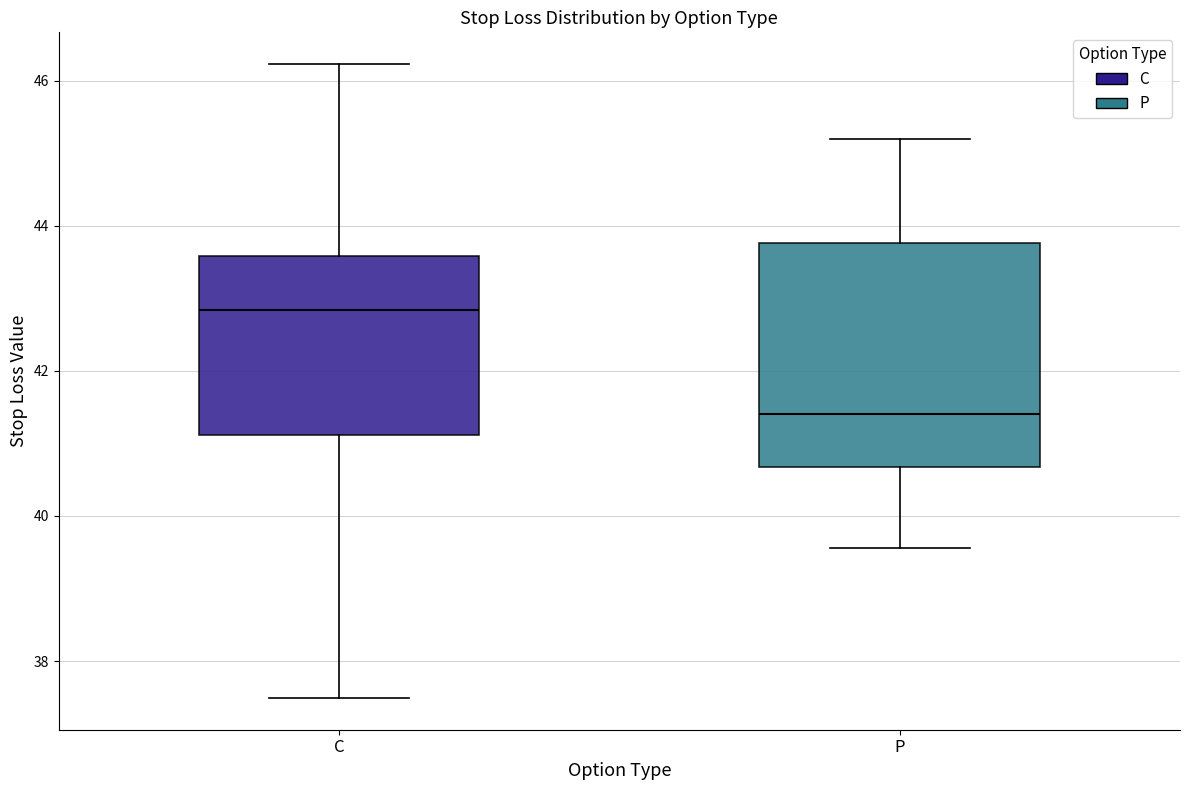

Which box has the lowest median line?

P